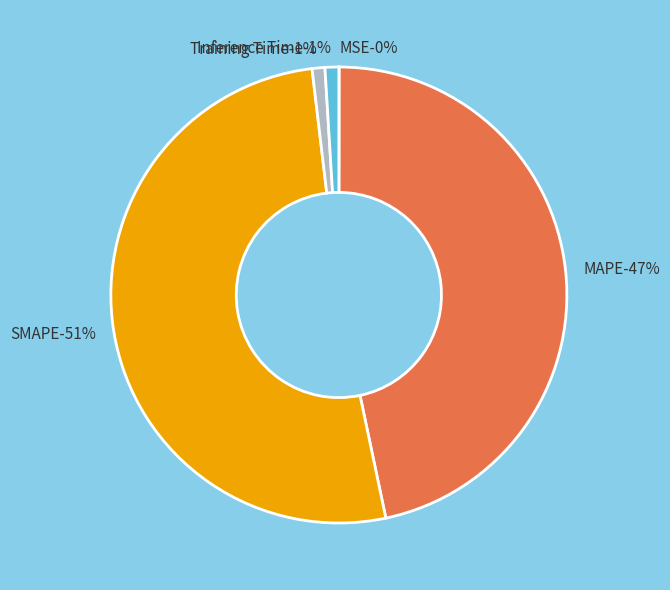

True or false: Training Time accounts for 16% of the total.

False